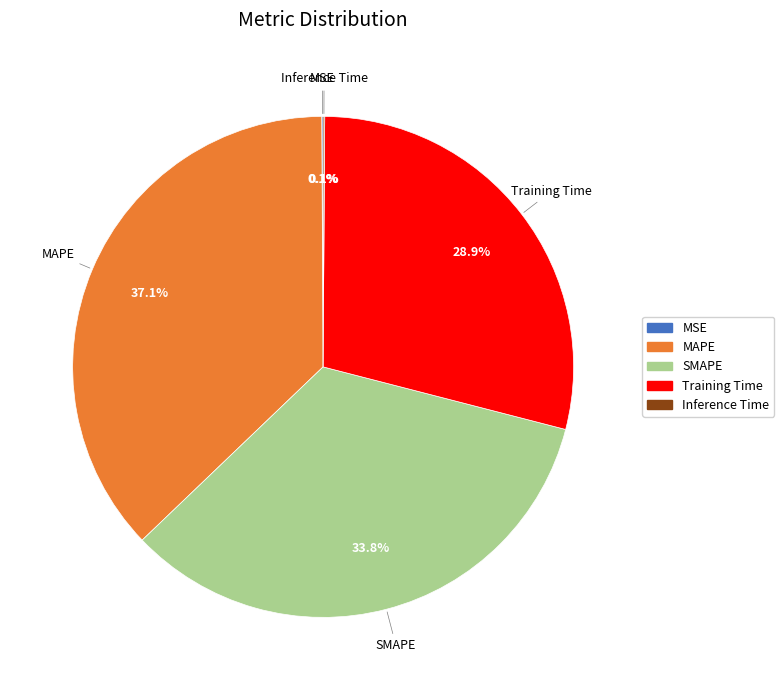

Is it true that Training Time is 29% of the pie?

True